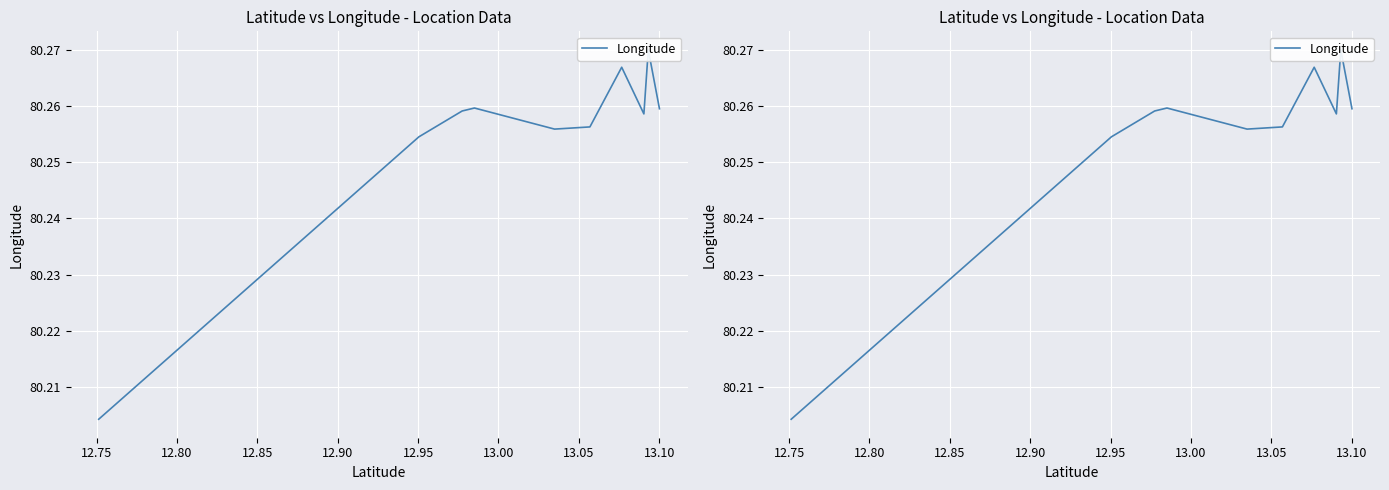

Count the number of data series in this chart.

1